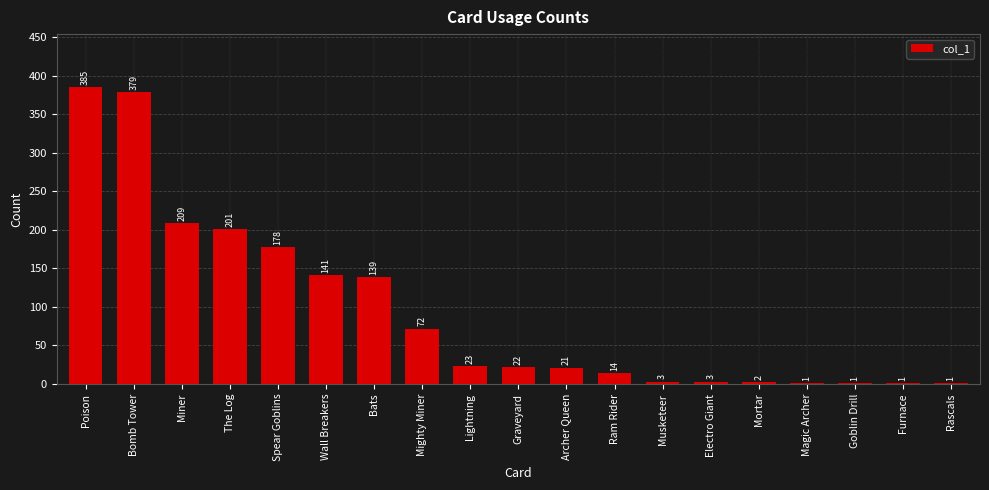

The chart shows a value of 2 at Mortar. True or false?

True